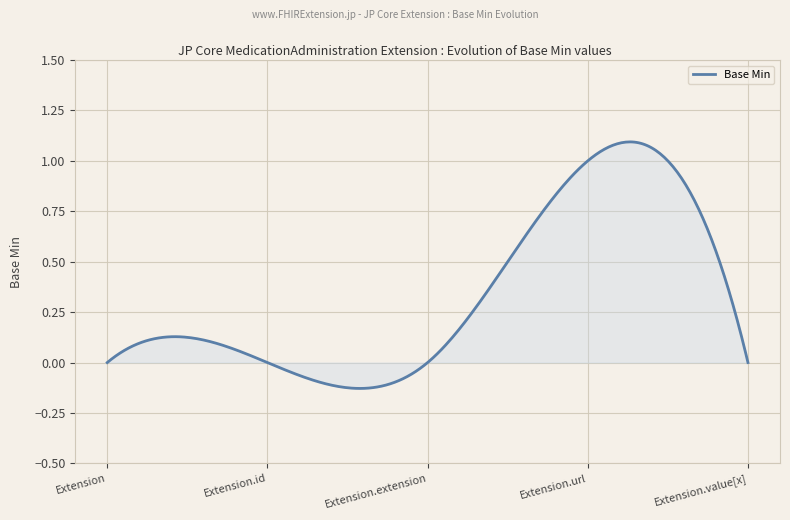

Reading left to right, transcribe all the data shown in this chart.

0=0	0=0	0=0	1=1	0=0